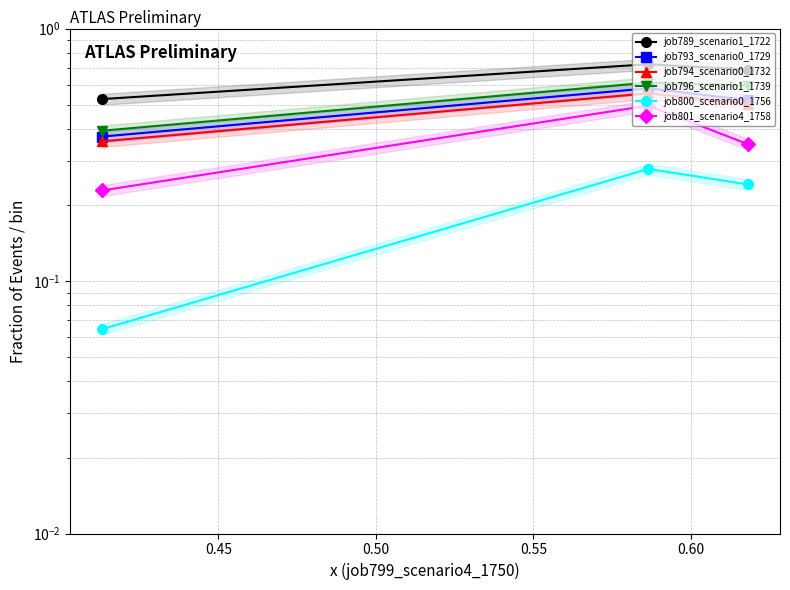

Rank the series by their maximum value, from lowest to highest.

job800_scenario0_1756, job801_scenario4_1758, job794_scenario0_1732, job793_scenario0_1729, job796_scenario1_1739, job789_scenario1_1722